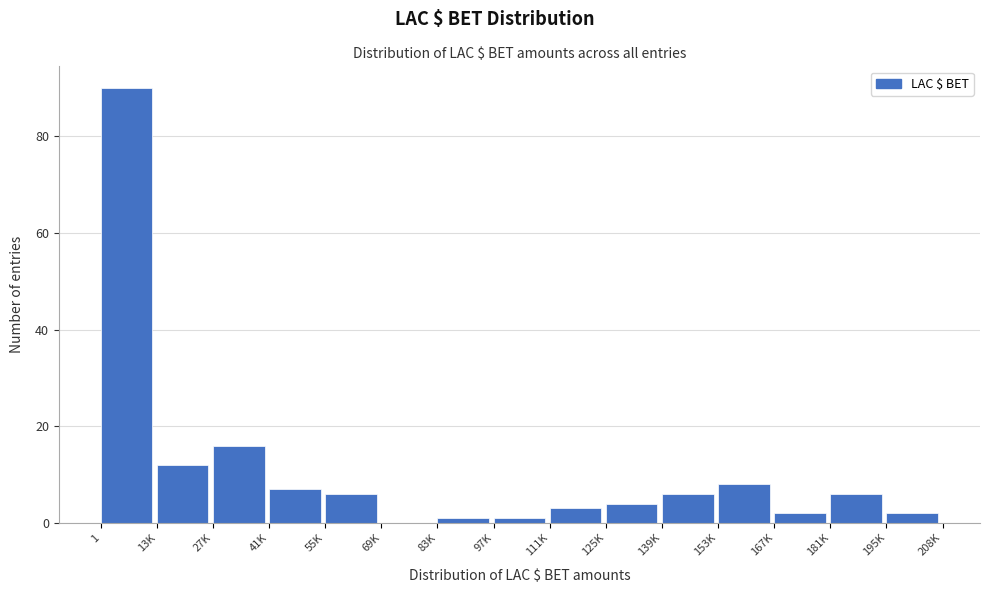

Reading left to right, transcribe all the data shown in this chart.

1=90	13K=12	27K=16	41K=7	55K=6	69K=0	83K=1	97K=1	111K=3	125K=4	139K=6	153K=8	167K=2	181K=6	195K=2